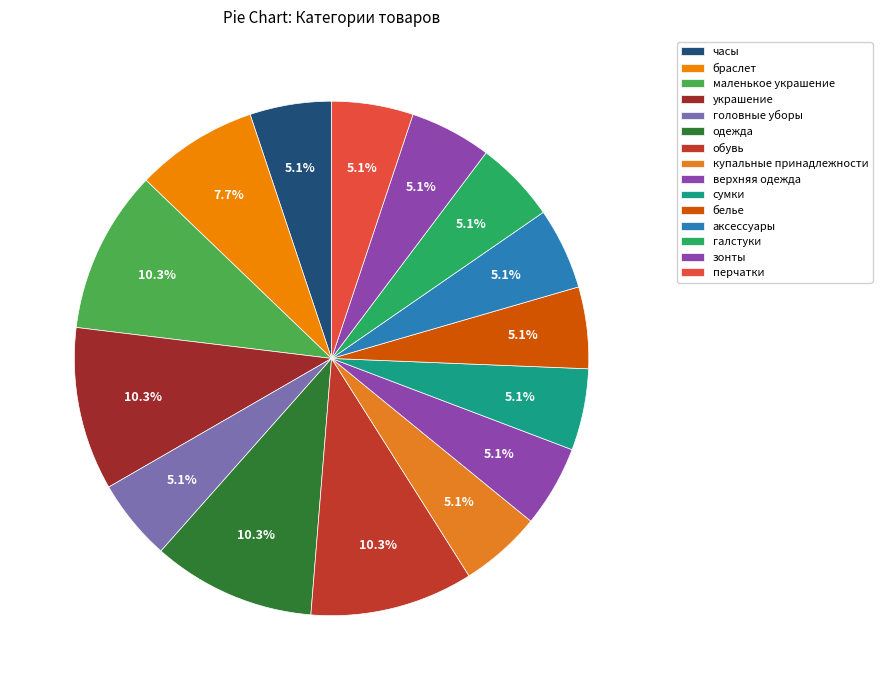

What is the largest slice in the pie chart?

маленькое украшение